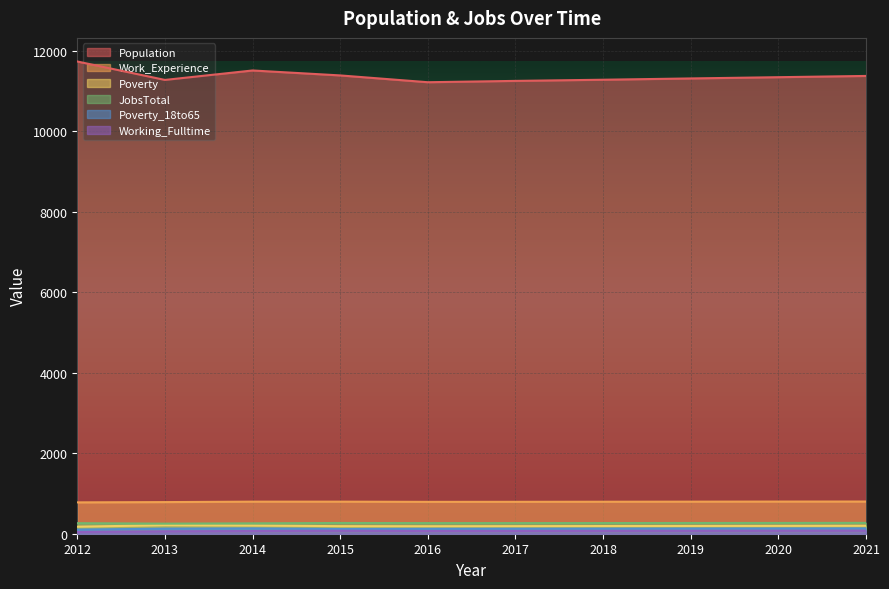

Where is Poverty nearest to the value 193?

2019